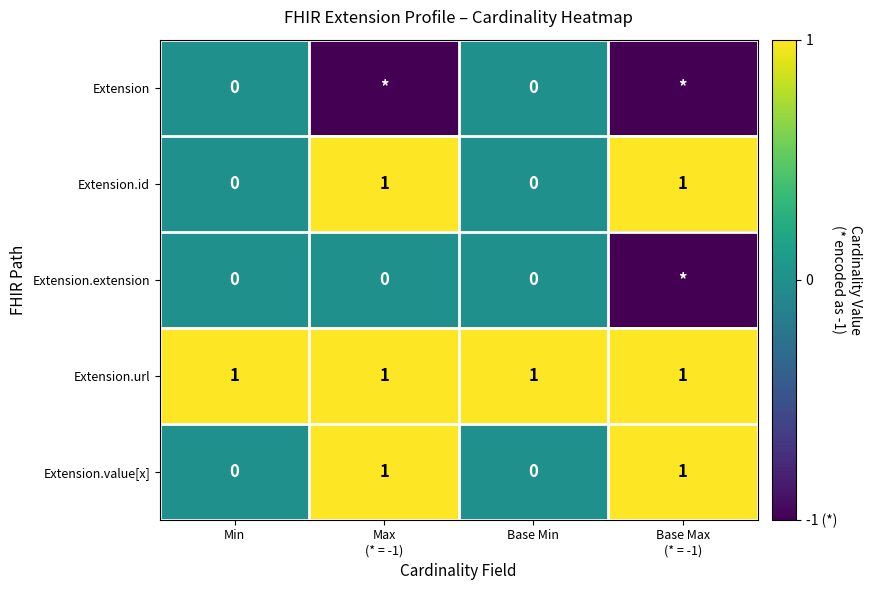

The Extension.url series shows 2 at Base Min. True or false?

False